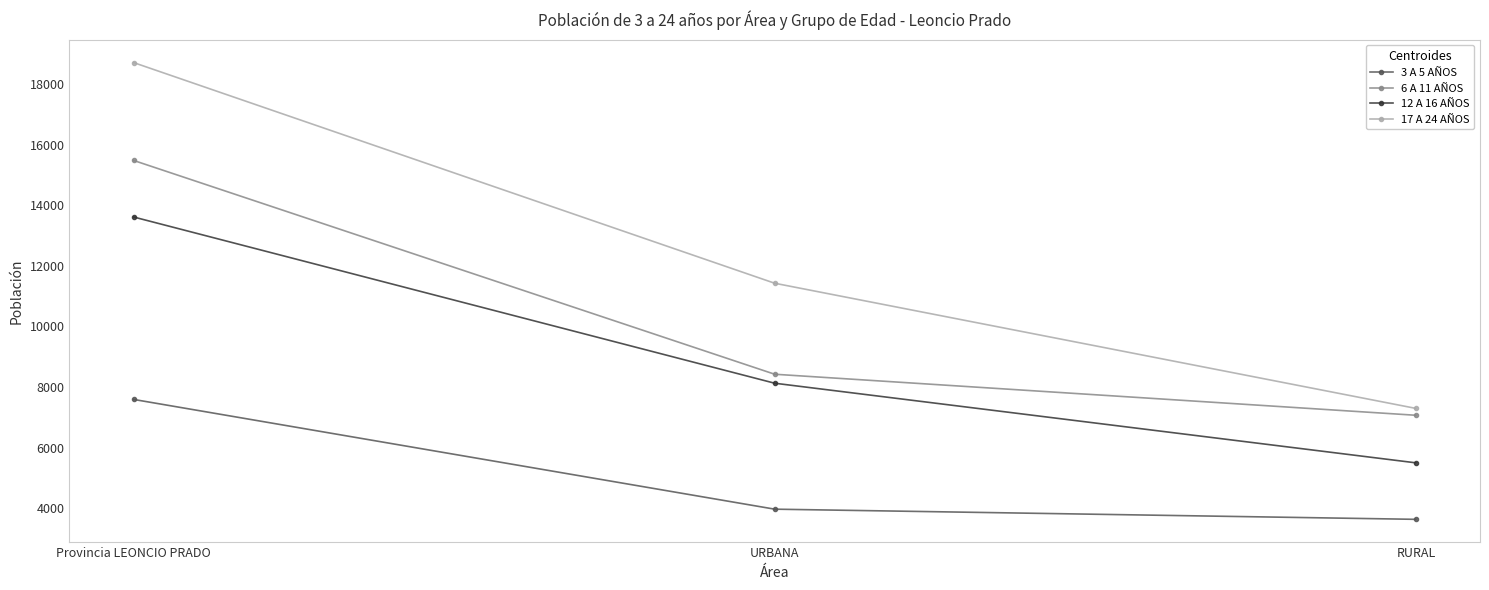

What is the label of the 1st point from the left?

Provincia LEONCIO PRADO